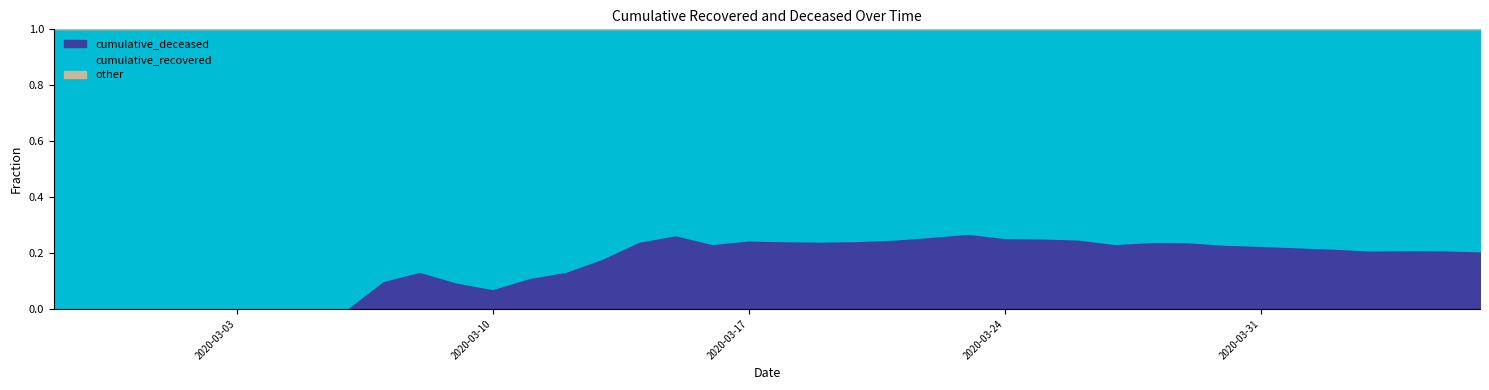

True or false: cumulative_recovered and cumulative_deceased intersect in this chart.

False